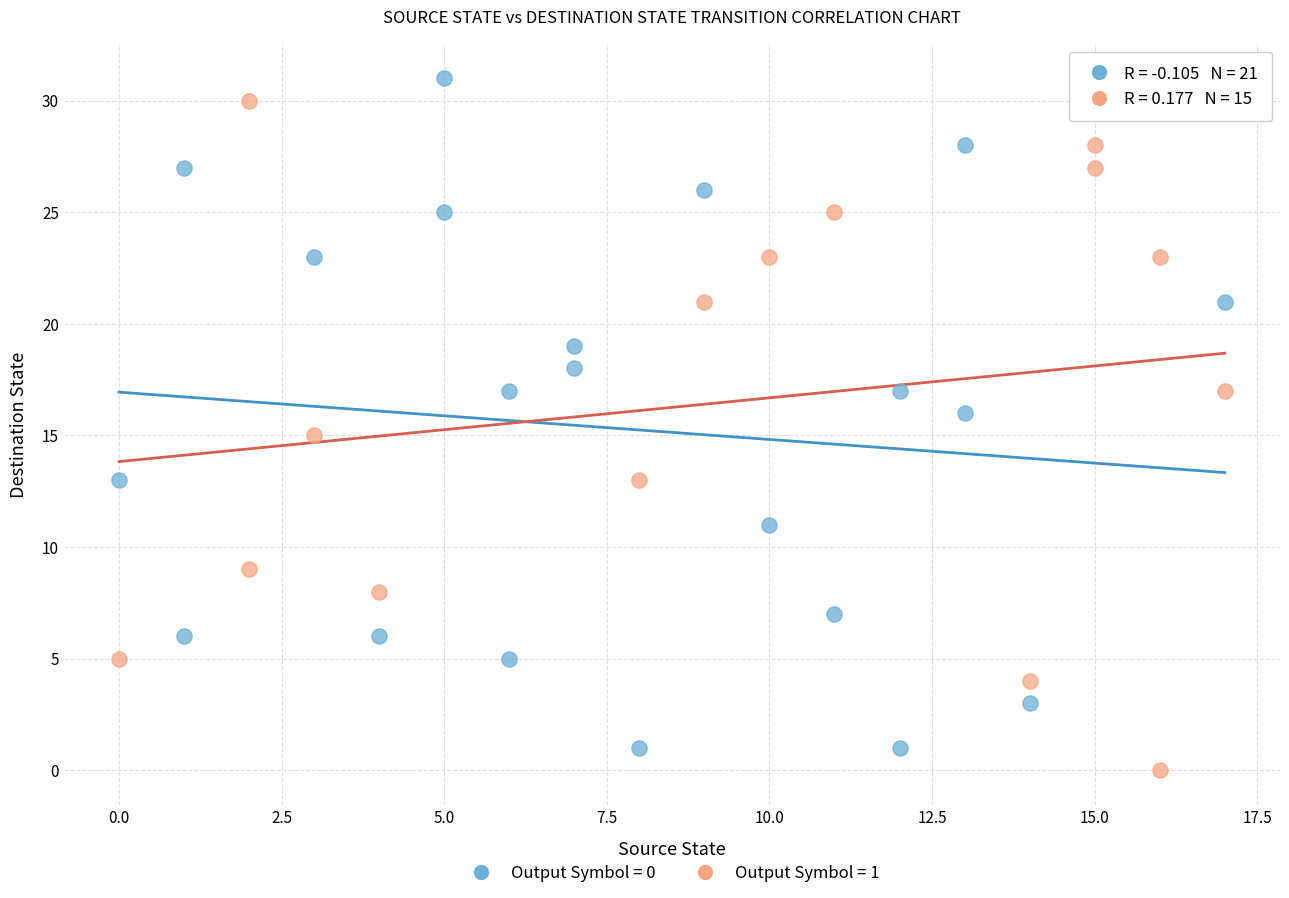

Which series reaches the maximum Y coordinate?

Output Symbol = 0